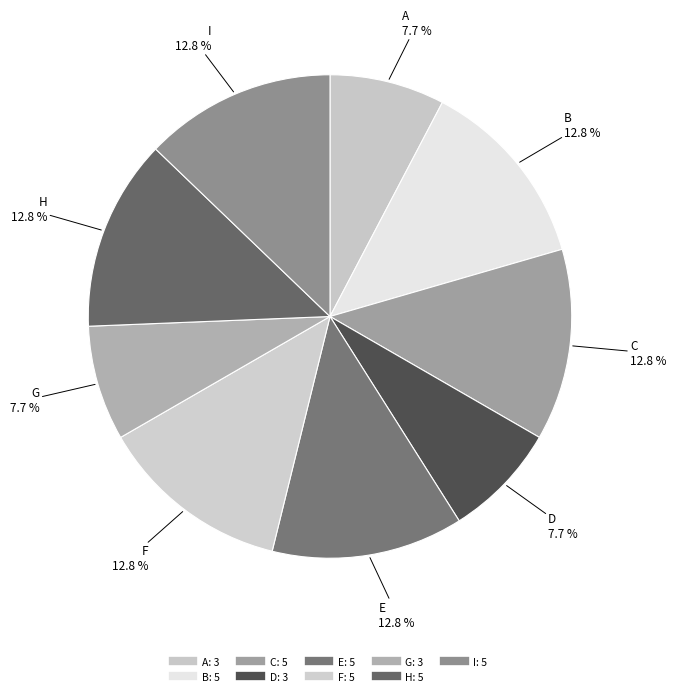

What percentage is the I slice, to the nearest percent?

13%